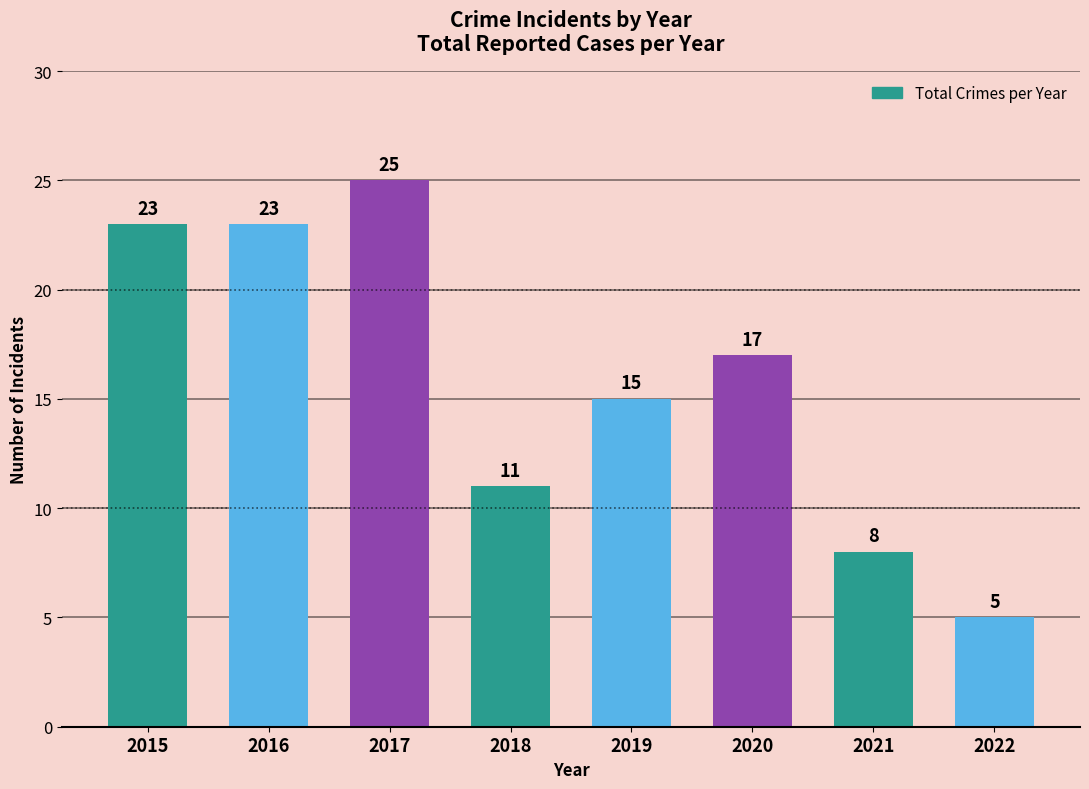

Is it true that the value at 2022 is 3?

False